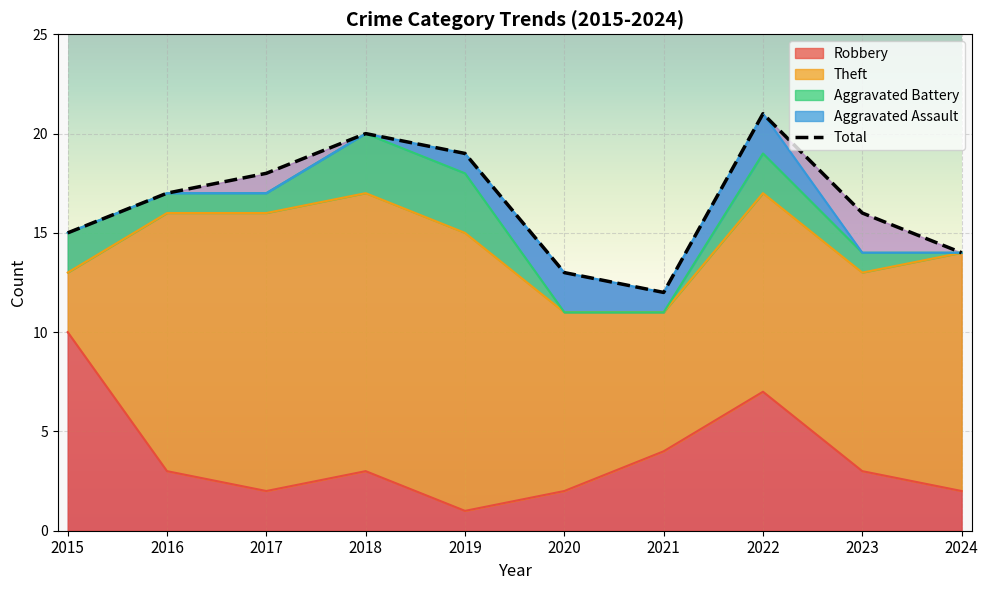

Between 2024 and 2017, which is larger?

2017